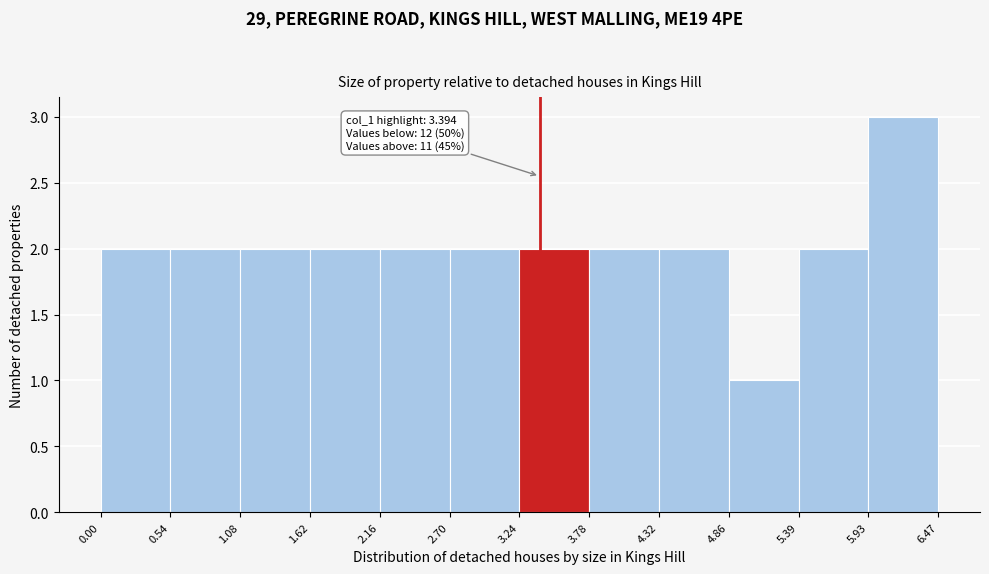

Which range on the x-axis has the tallest bar?

5.93 to 6.47